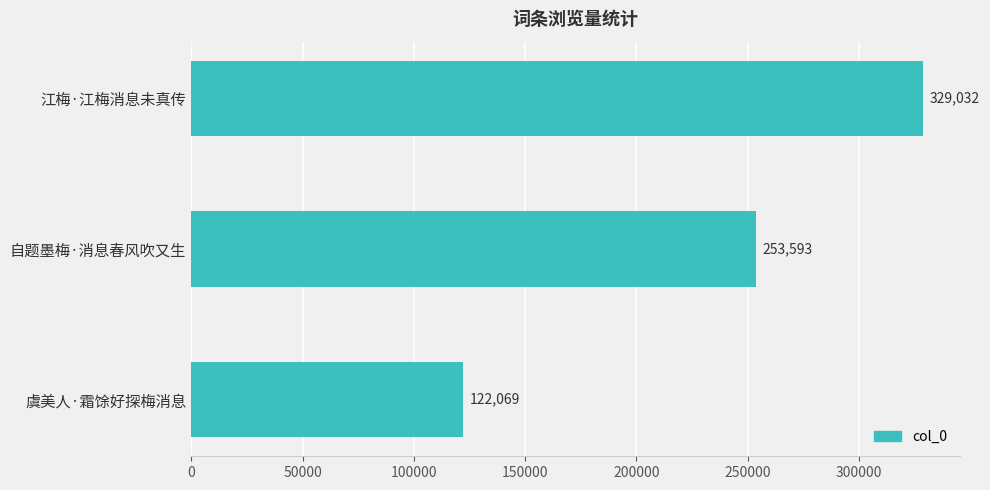

How many distinct data groups are displayed?

1